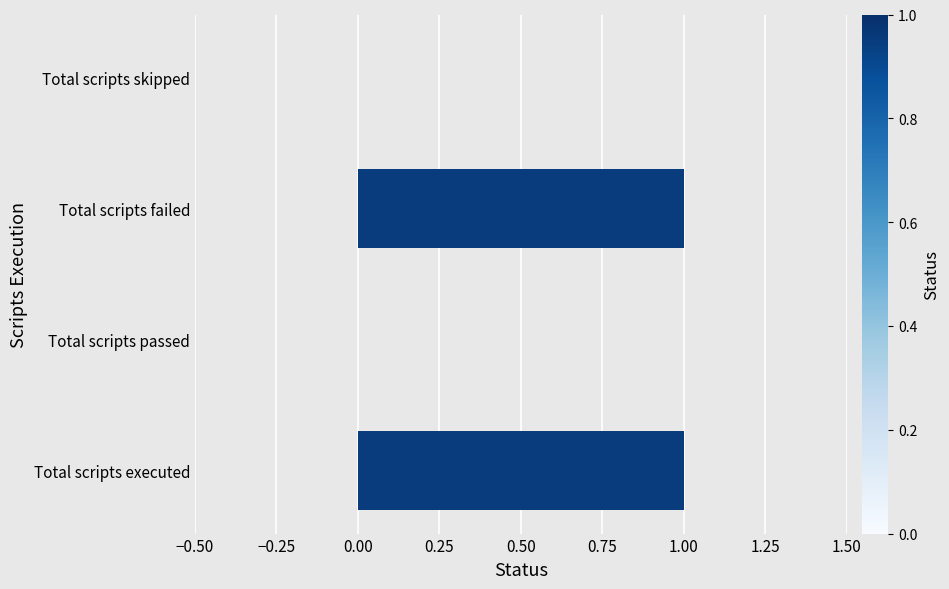

Reading top to bottom, what are all the values shown in this chart?

Total scripts skipped=0	Total scripts failed=1	Total scripts passed=0	Total scripts executed=1